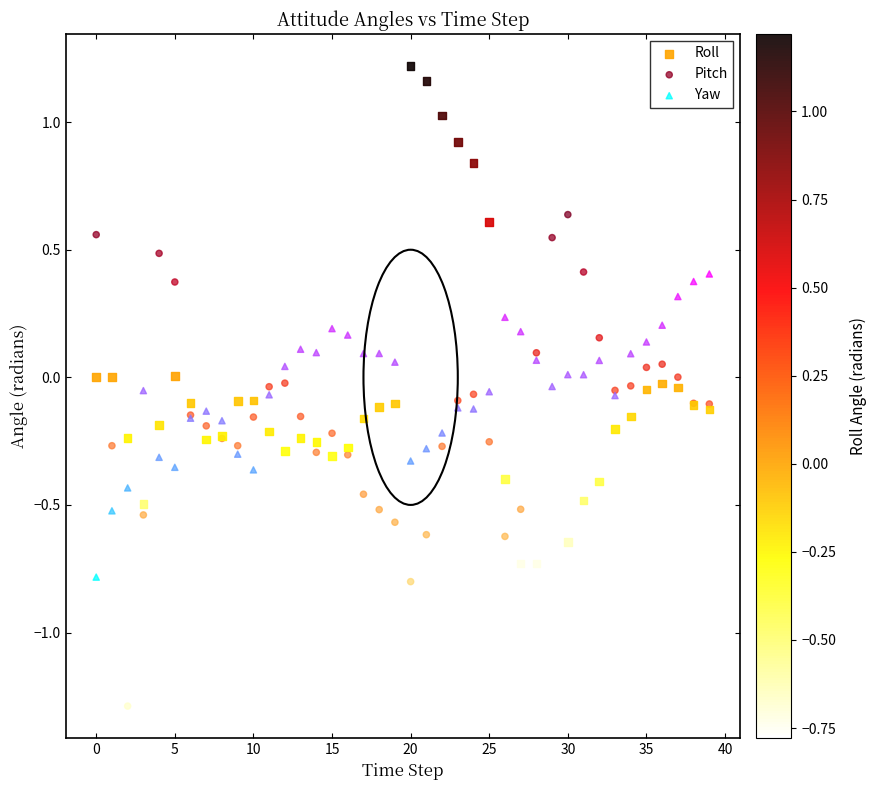

Which series reaches the minimum Y coordinate?

Pitch